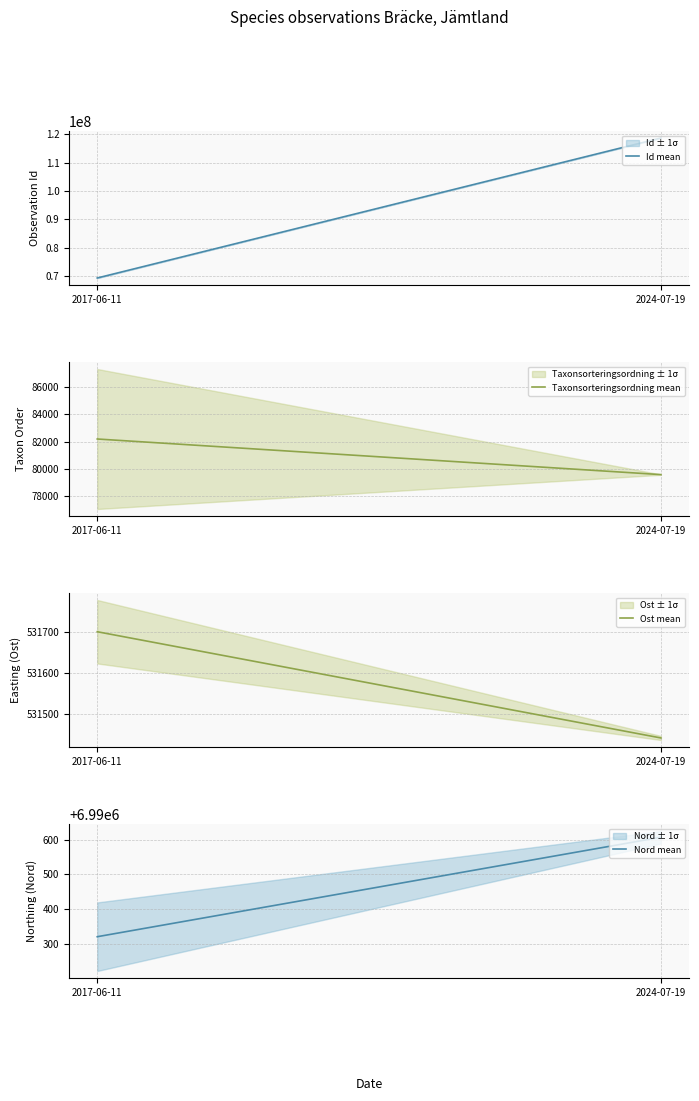

True or false: TaxonId has more than 2 interior local peaks.

False